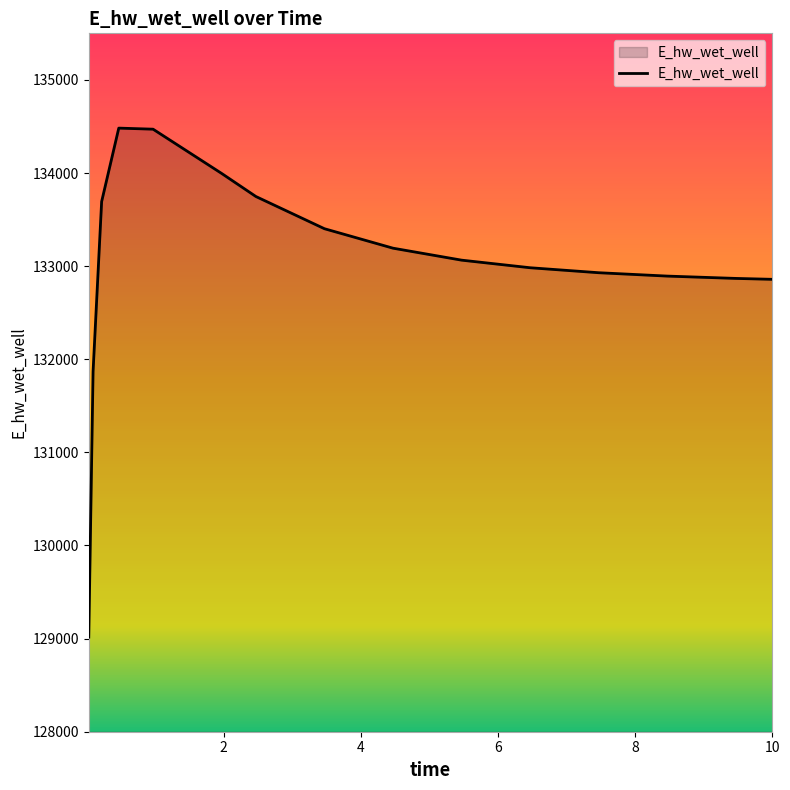

What is the average value?

133030.9